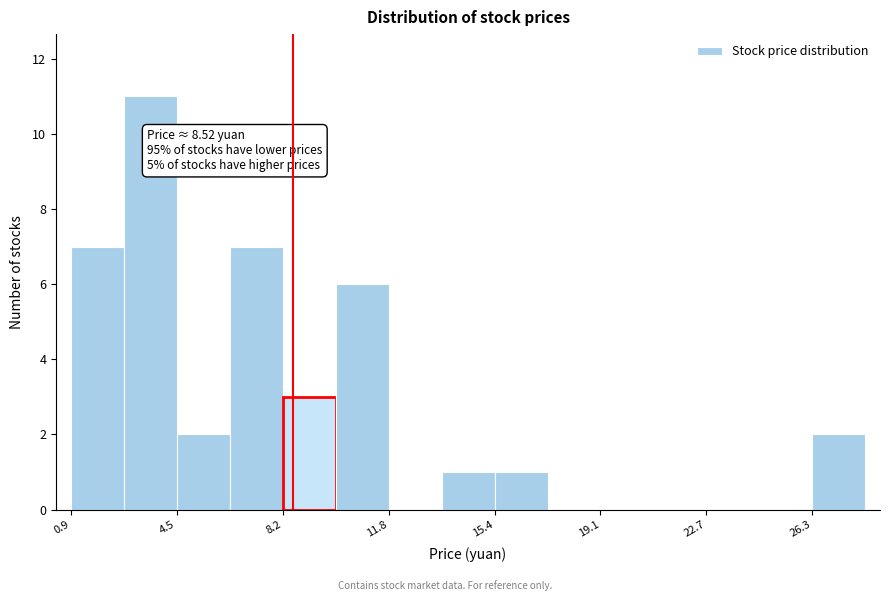

Read against the x-axis, roughly where is the centre of the tallest bar?

3.5